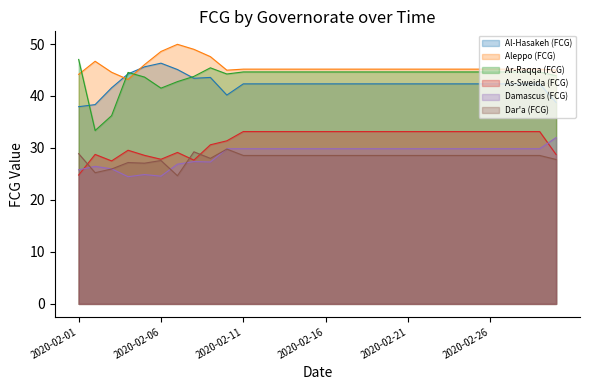

Rank the series by their maximum value, from highest to lowest.

Aleppo (FCG), Ar-Raqqa (FCG), Al-Hasakeh (FCG), As-Sweida (FCG), Damascus (FCG), Dar'a (FCG)